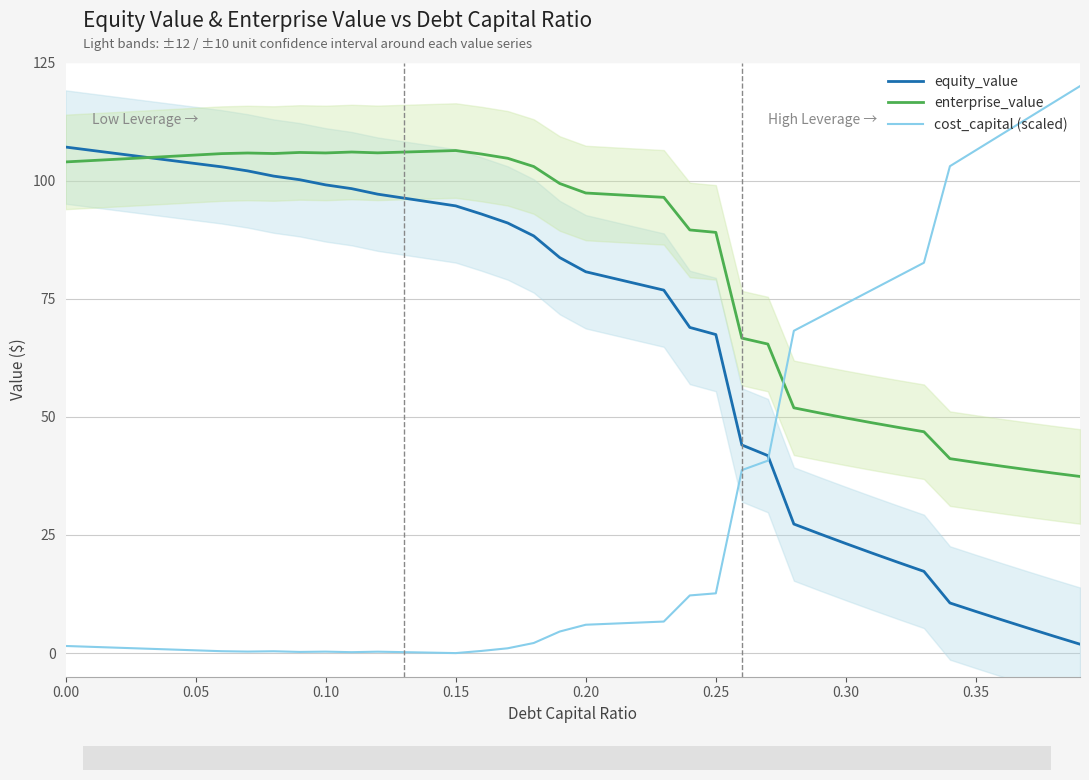

Which series has the largest total across all categories?

enterprise_value